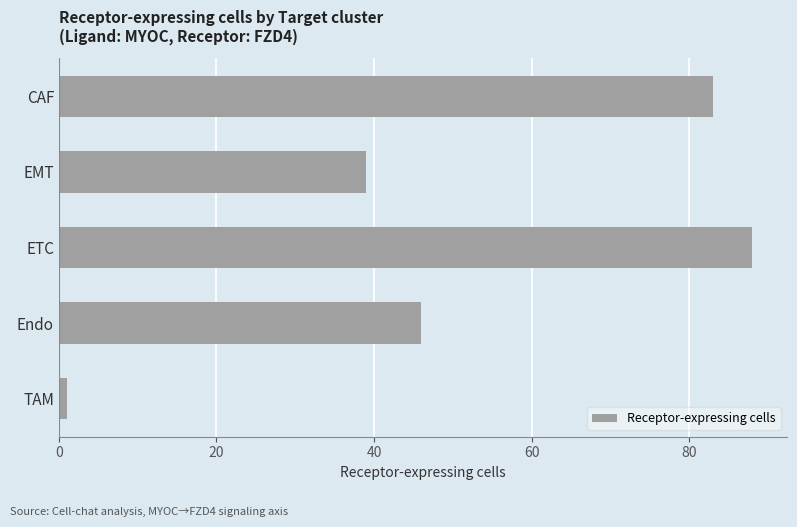

Reading top to bottom, extract all data points from this chart.

83	39	88	46	1